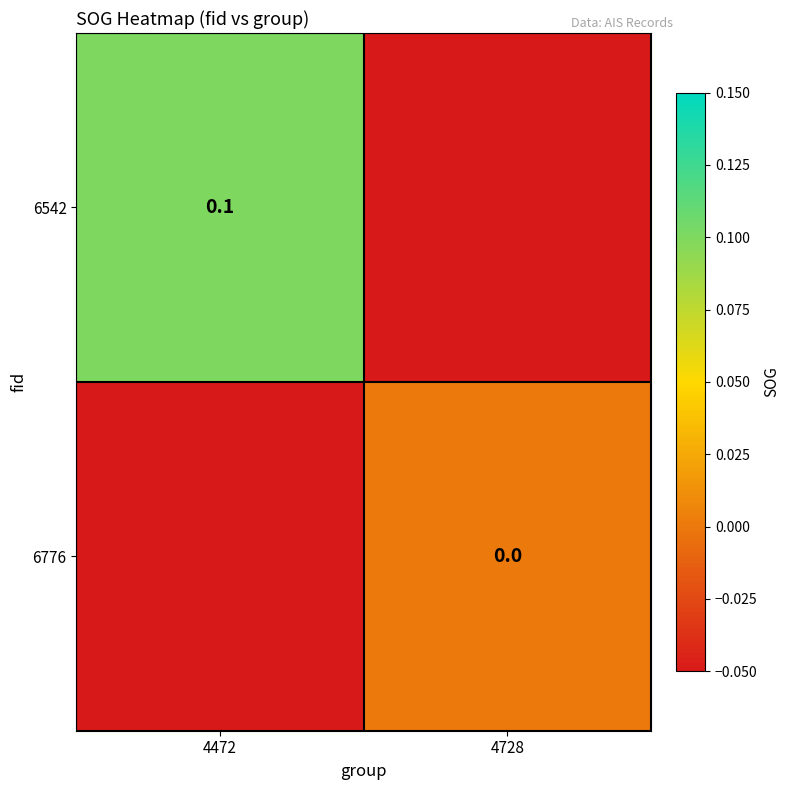

Is the value of 6542 at 4472 greater than the value of 6776 at 4728?

Yes